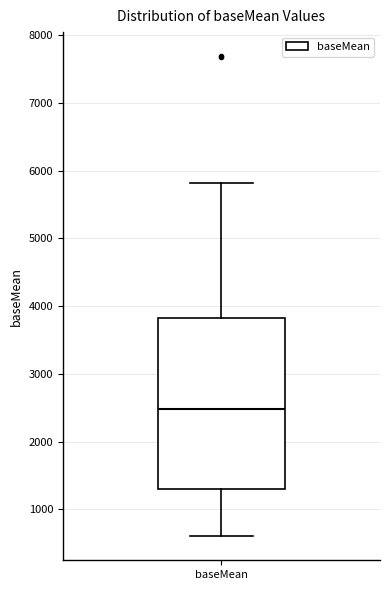

Transcribe this box plot: give where the median line is, the range the box spans, and where the two whiskers end, as read against the y-axis. The values are not printed on the chart, so give them approximately, as read against the axis.

median 2500, box 1300 to 3800, whiskers 600 to 5800